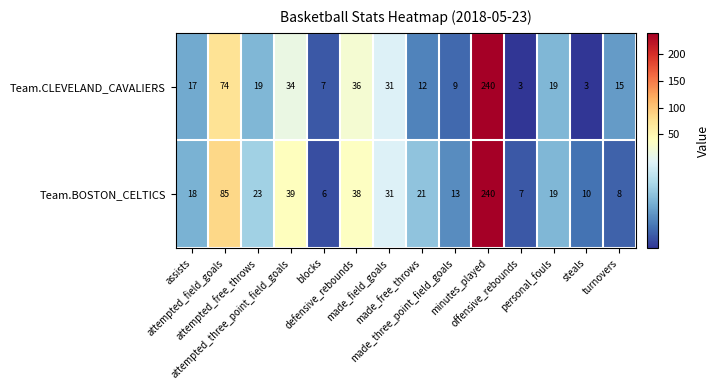

What is the difference between the maximum and minimum values in the Team.CLEVELAND_CAVALIERS series?

237